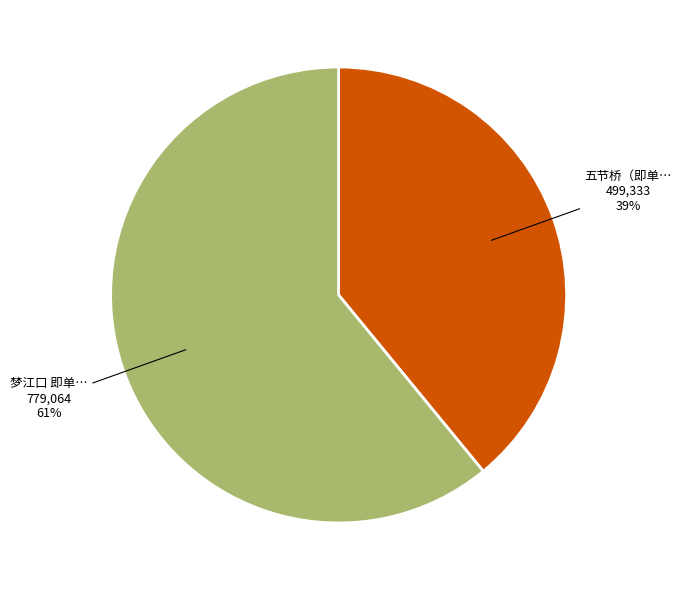

To the nearest percent, what is the average slice percentage?

50%